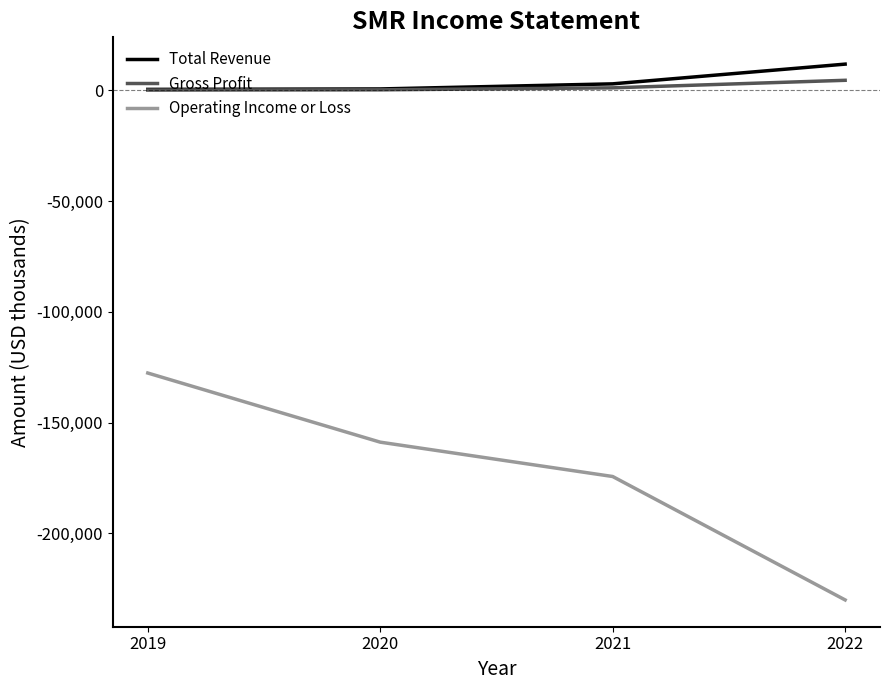

Which category has the highest value in the Gross Profit series?

2022